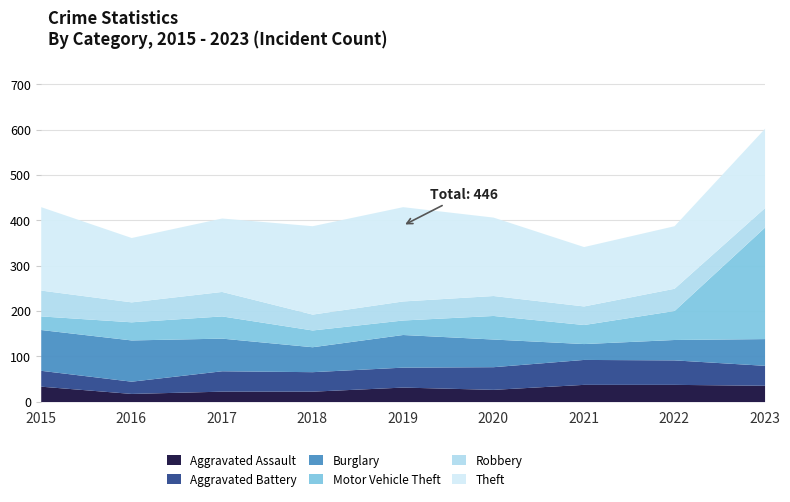

True or false: Aggravated Battery and Motor Vehicle Theft cross at least once.

True